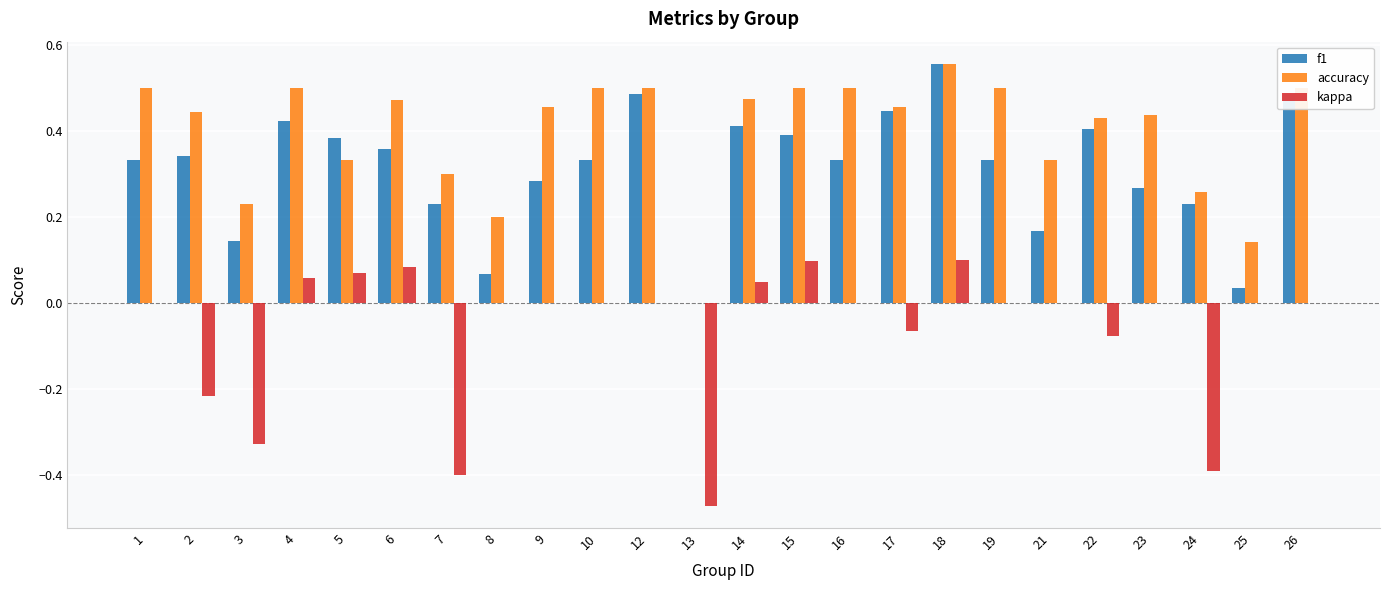

How many distinct data groups are displayed?

3